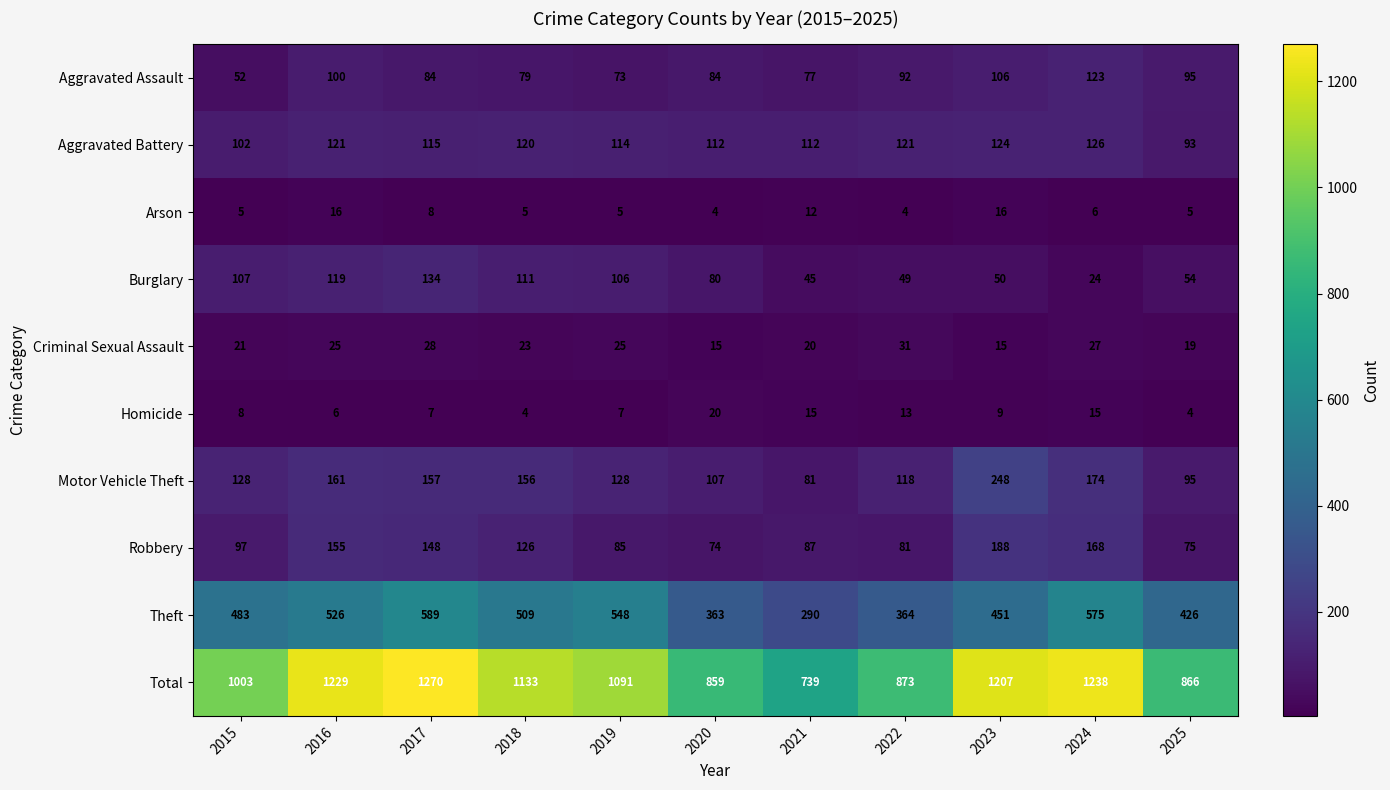

How many data points in Arson are less than 5?

2